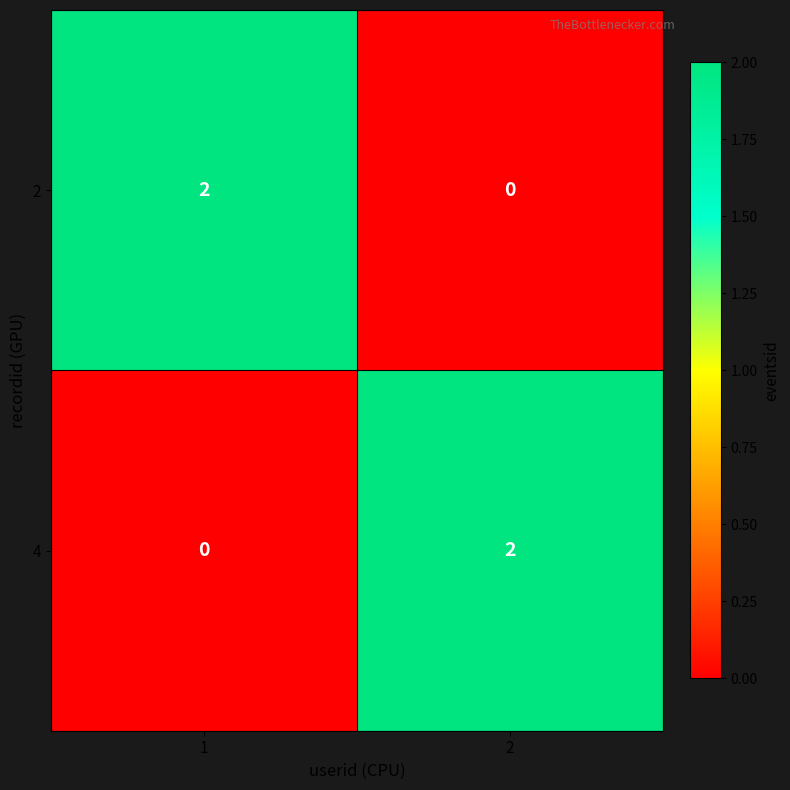

True or false: 4 has a value of 2 at 2.

True